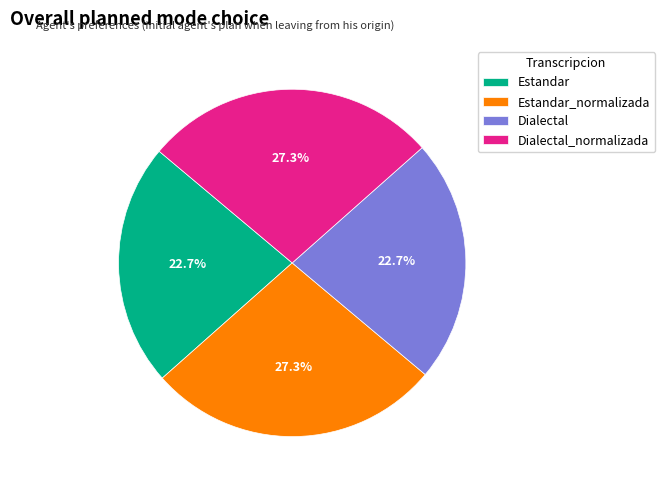

Does Estandar account for over 50% of the chart?

No